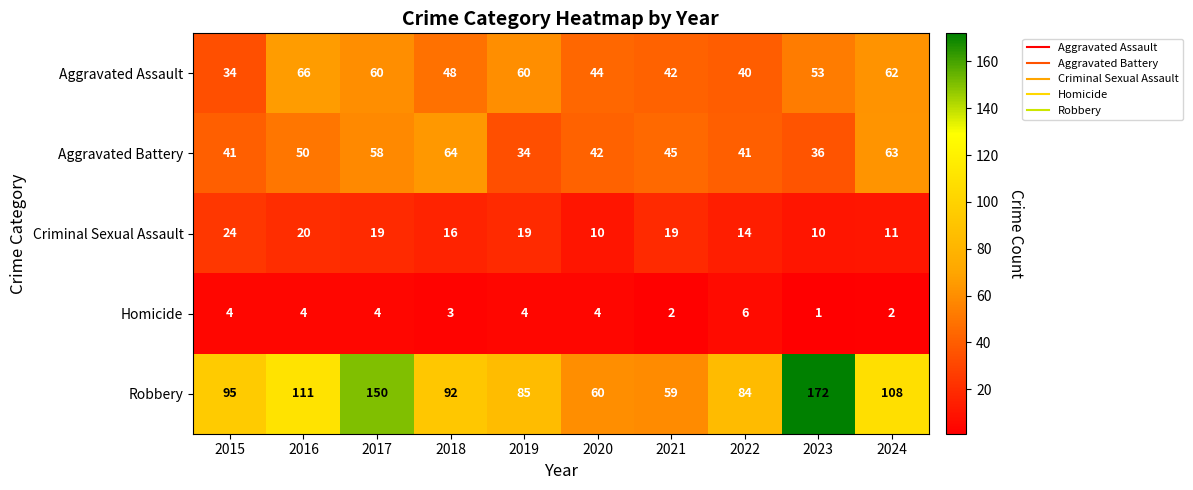

The value of Aggravated Assault at 2021 is 42. True or false?

True